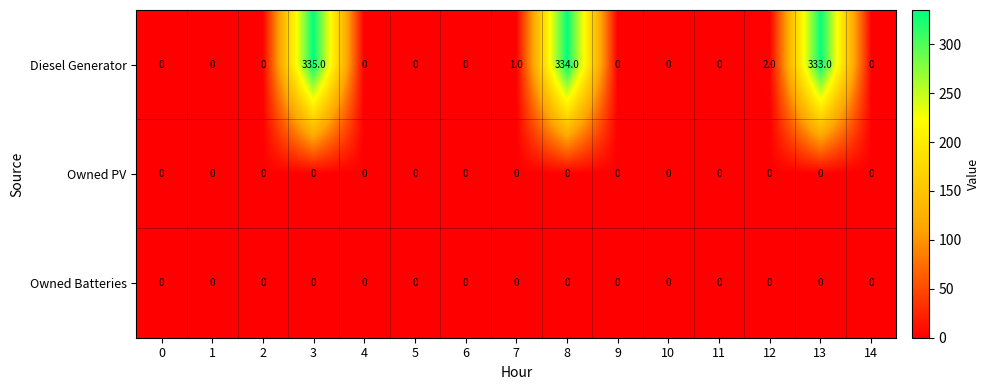

At how many categories does at least one series exceed 64?

3